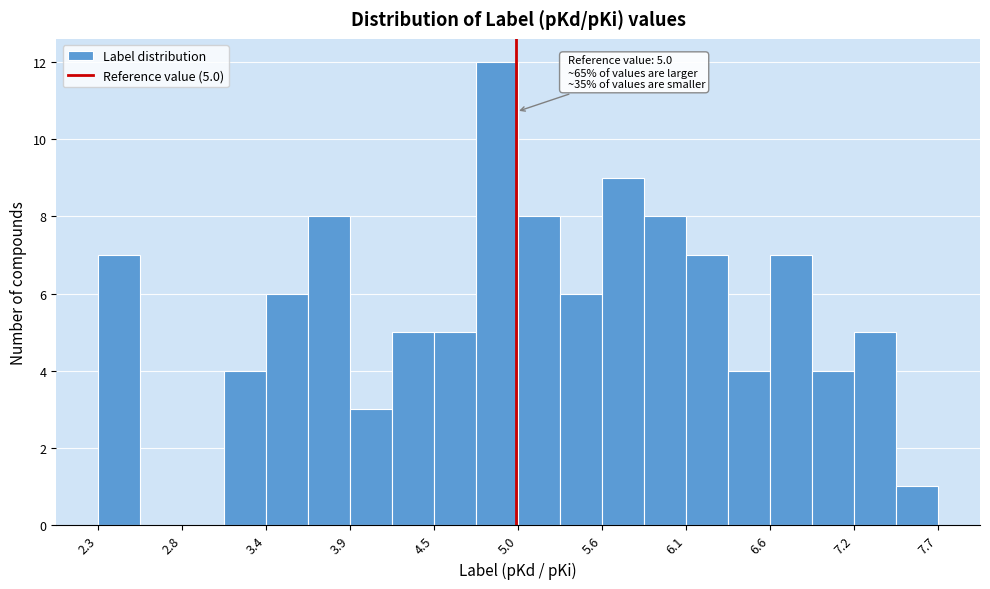

Read against the x-axis, roughly where is the centre of the tallest bar?

4.9